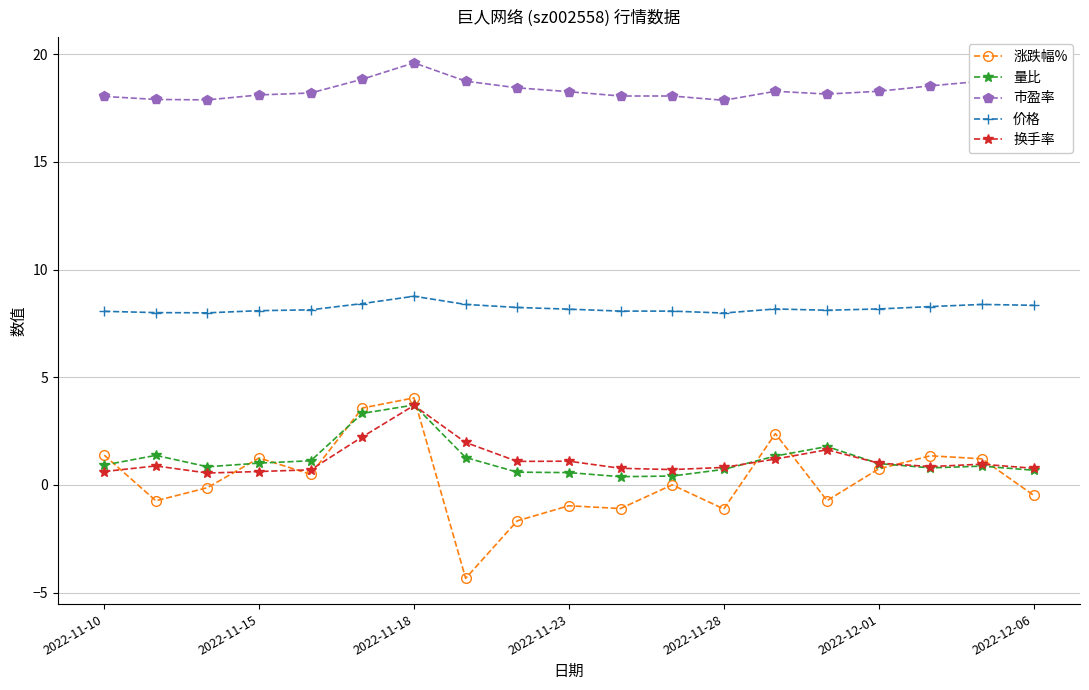

True or false: 涨跌幅% and 市盈率 intersect in this chart.

False